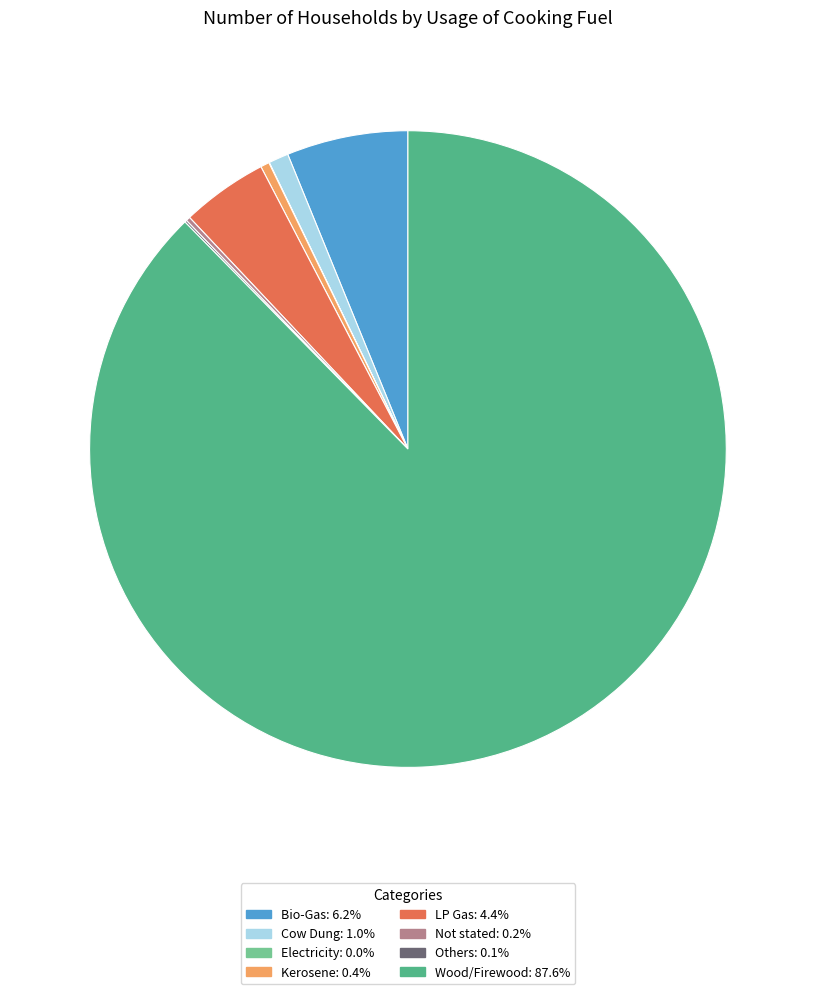

Combined, do Cow Dung and Kerosene account for over 50%?

No